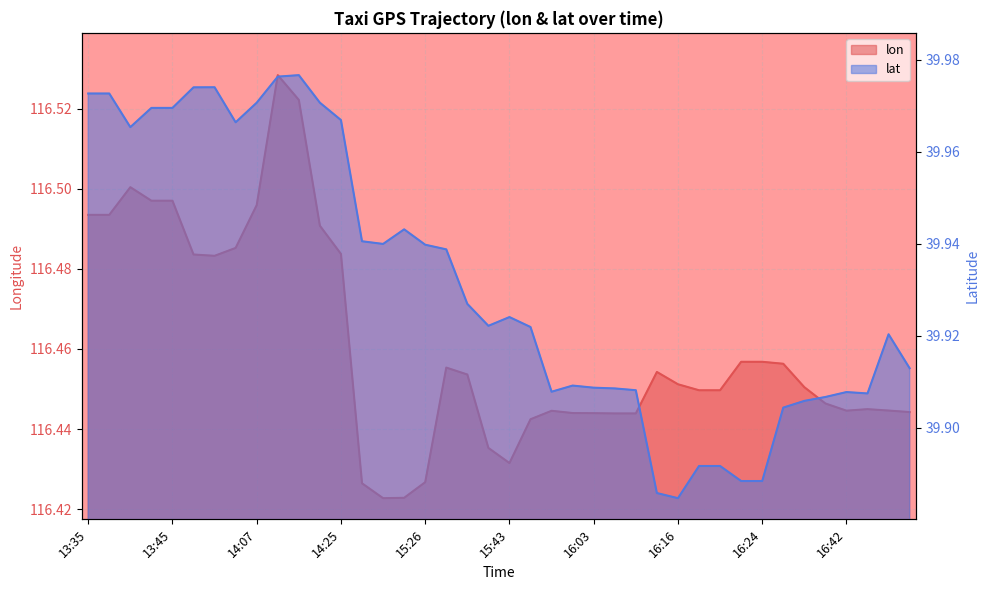

Is the value of lat at 14:12 greater than the value of lon at 15:43?

No